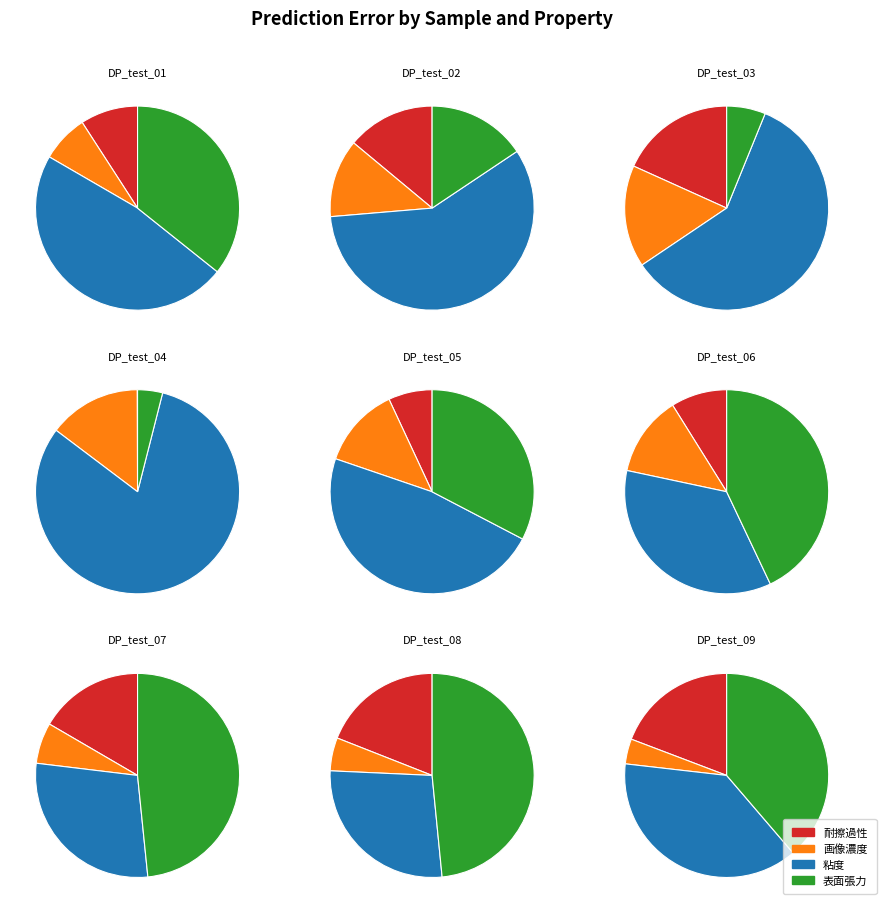

The DP_test_03 slice represents 1% of the pie. True or false?

False